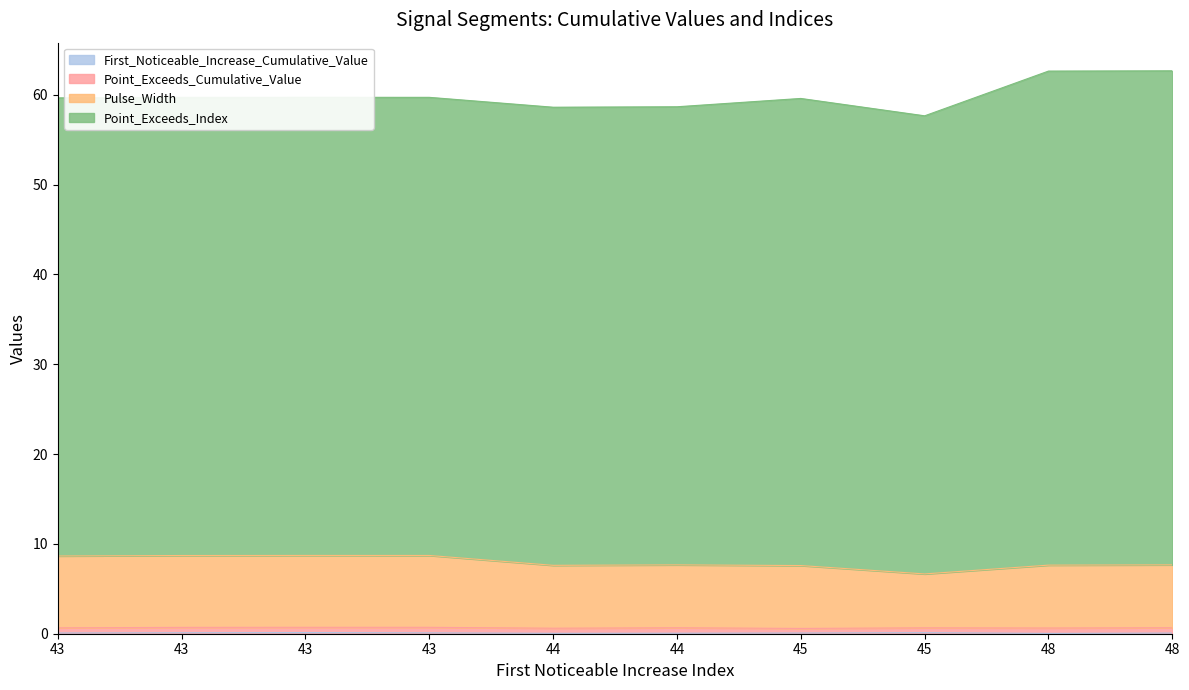

Does the chart have visible grid lines?

No